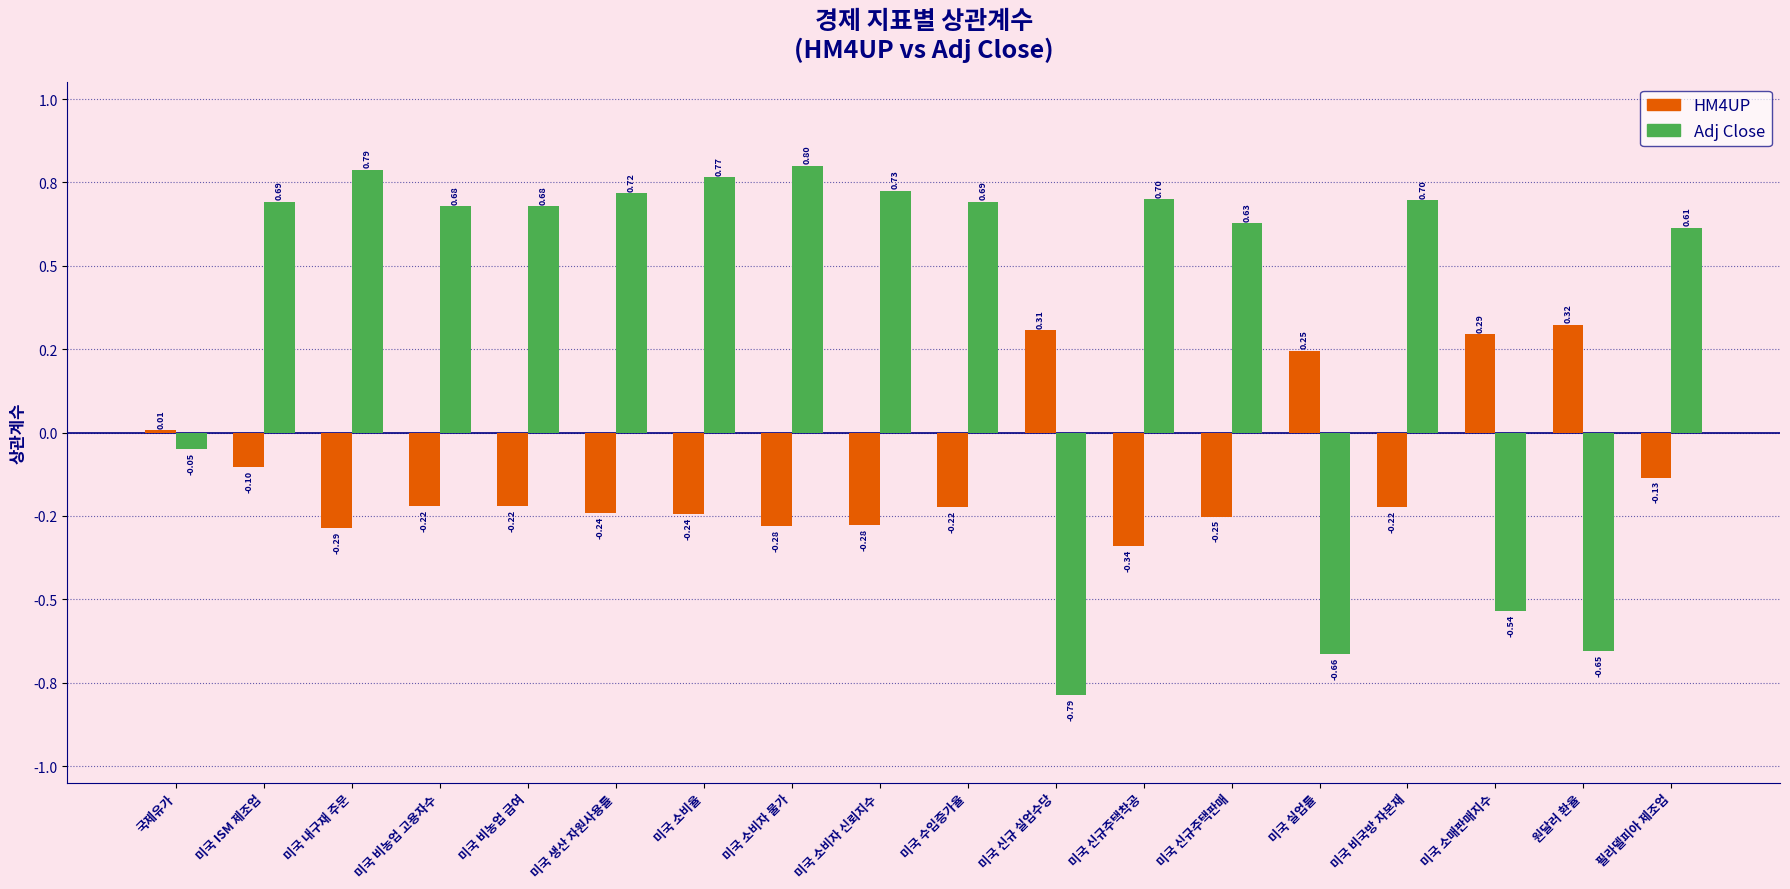

Are the bars horizontal?

No